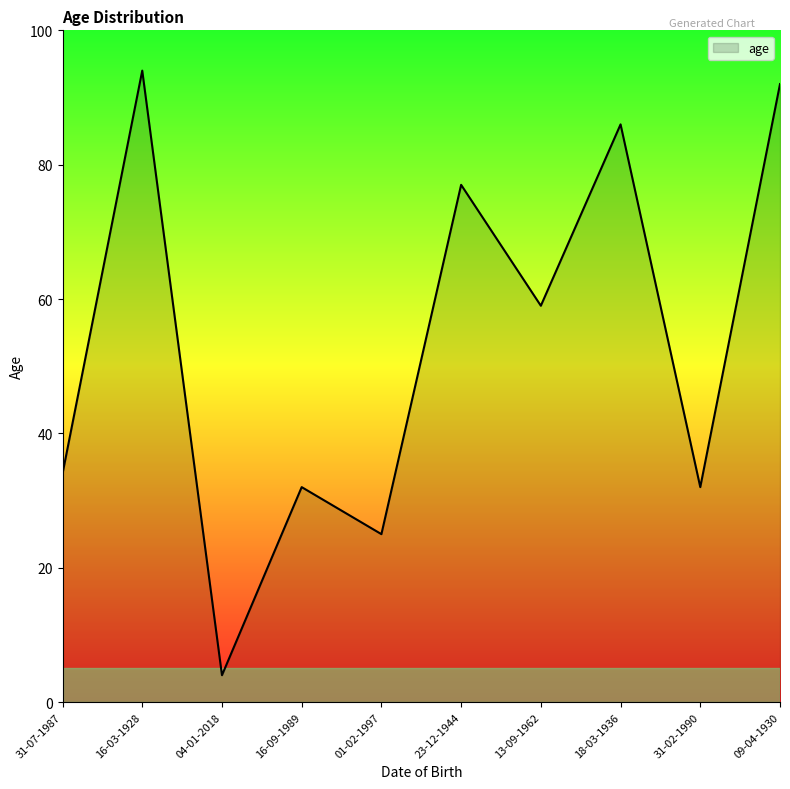

What position from the right is 18-03-1936?

3